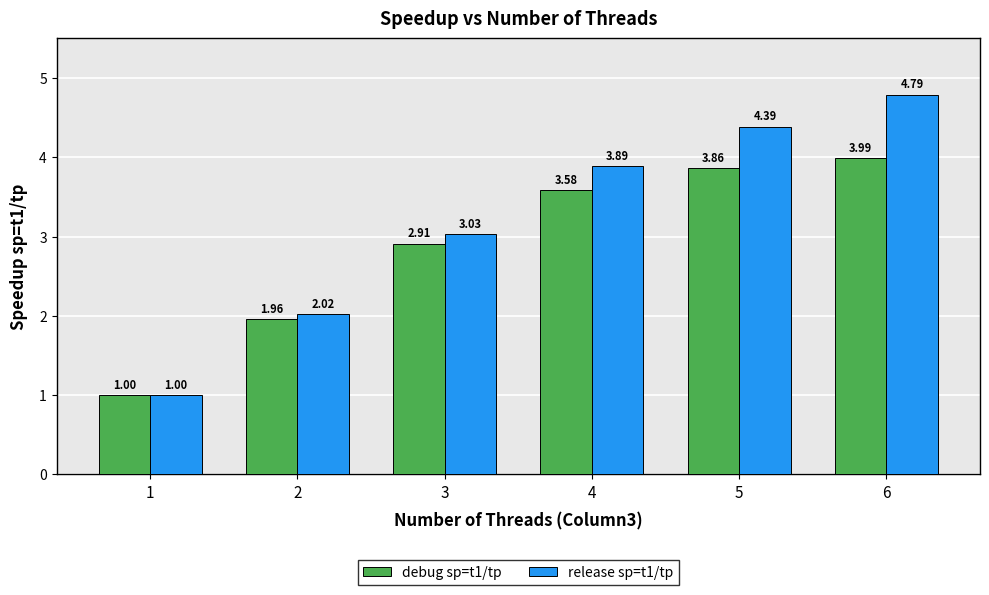

Which series changed the most between 5 and 6?

release sp=t1/tp